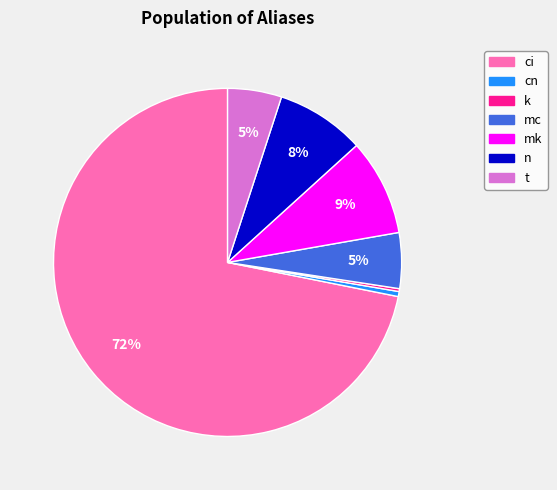

Which category has the biggest portion of the pie?

ci